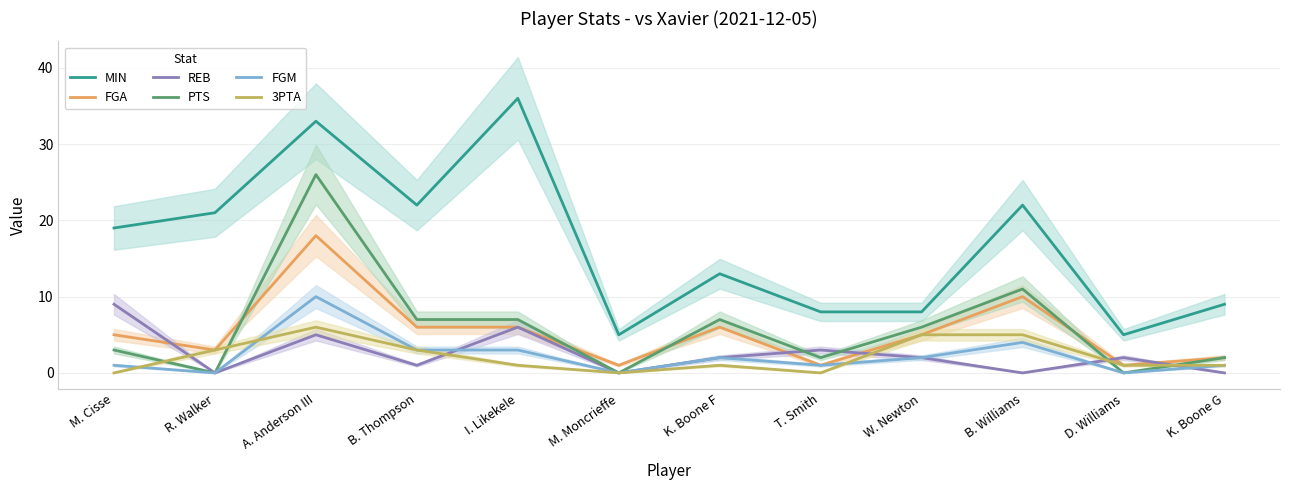

What is the label of the 2nd point from the left?

R. Walker